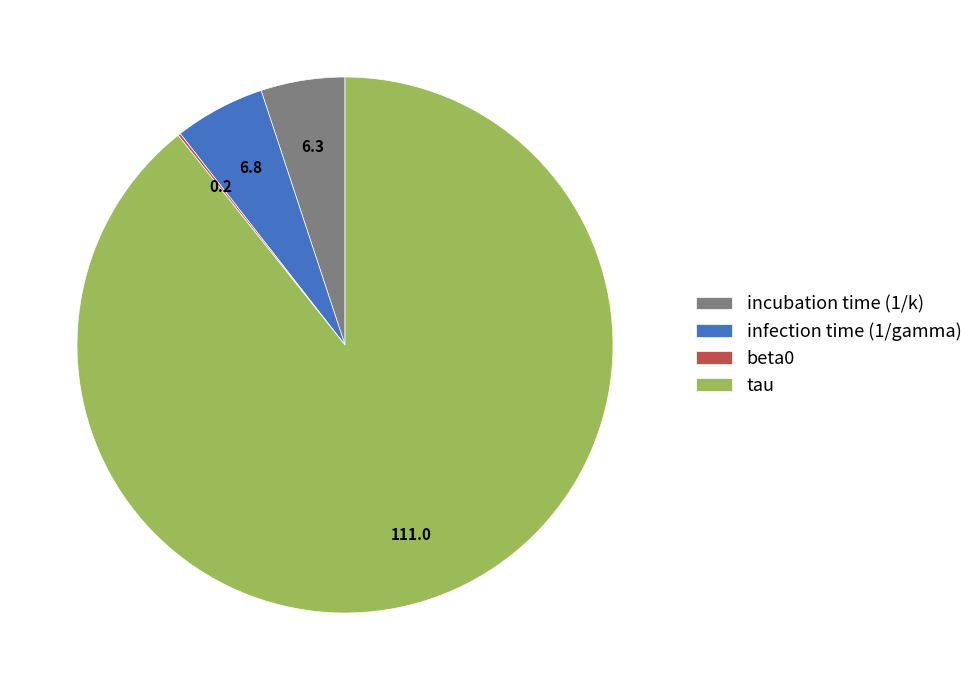

What is the largest slice in the pie chart?

tau